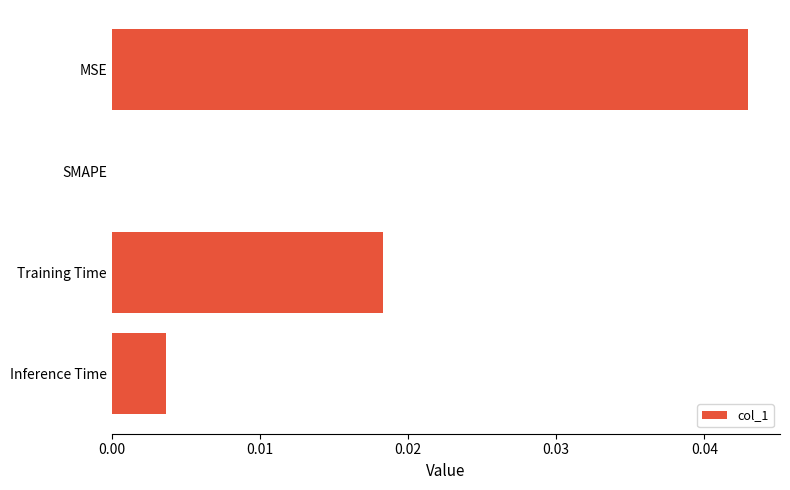

Between Inference Time and Training Time, which is larger?

Training Time